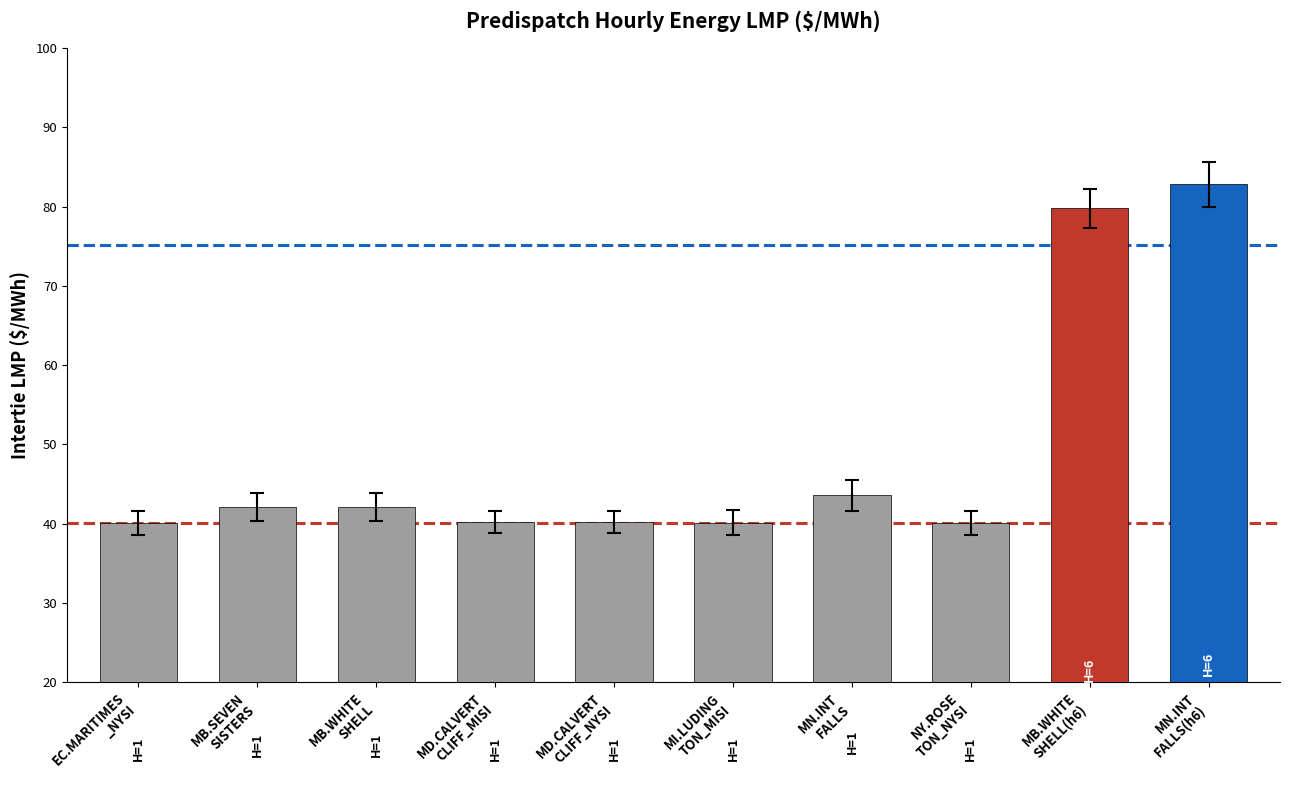

How many series are shown in this chart?

1